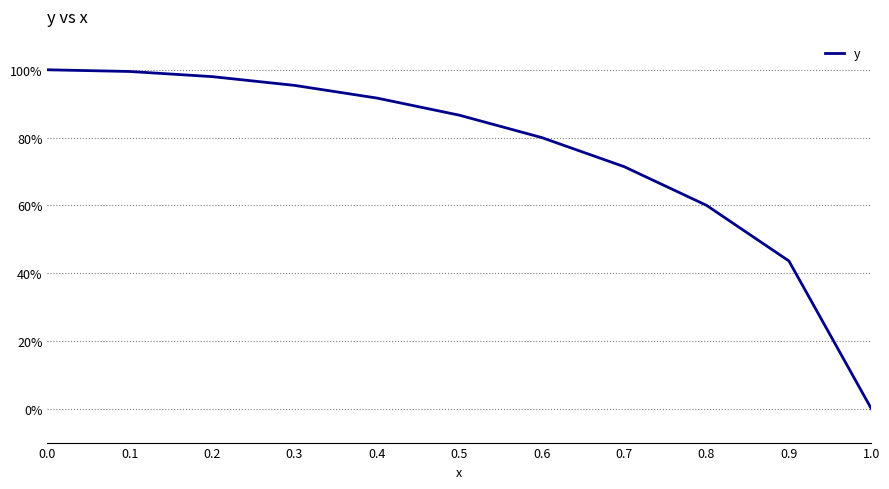

List the labels in order of value, largest first.

0.0, 0.1, 0.2, 0.3, 0.4, 0.5, 0.6, 0.7, 0.8, 0.9, 1.0